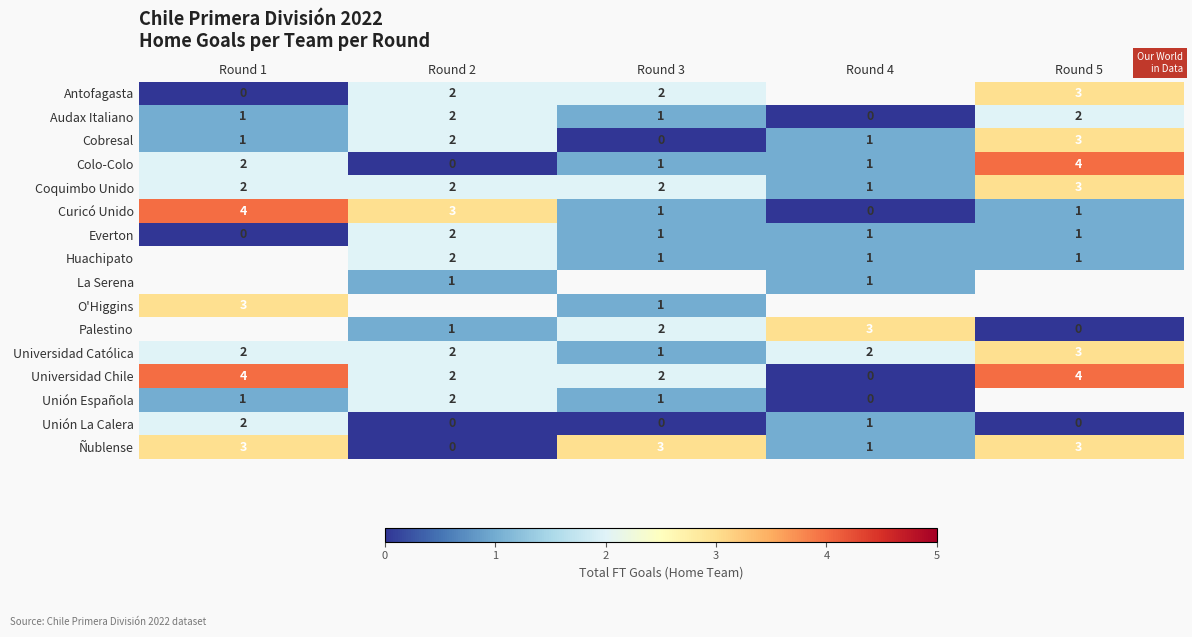

Which category has the highest value in the Cobresal series?

Round 5